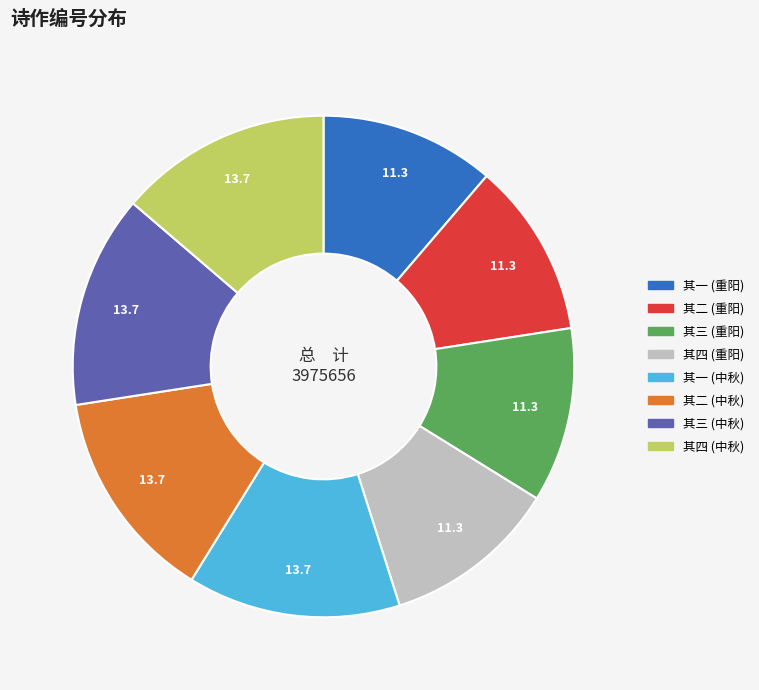

Is the sum of 其一 (重阳) and 其四 (重阳) greater than half?

No